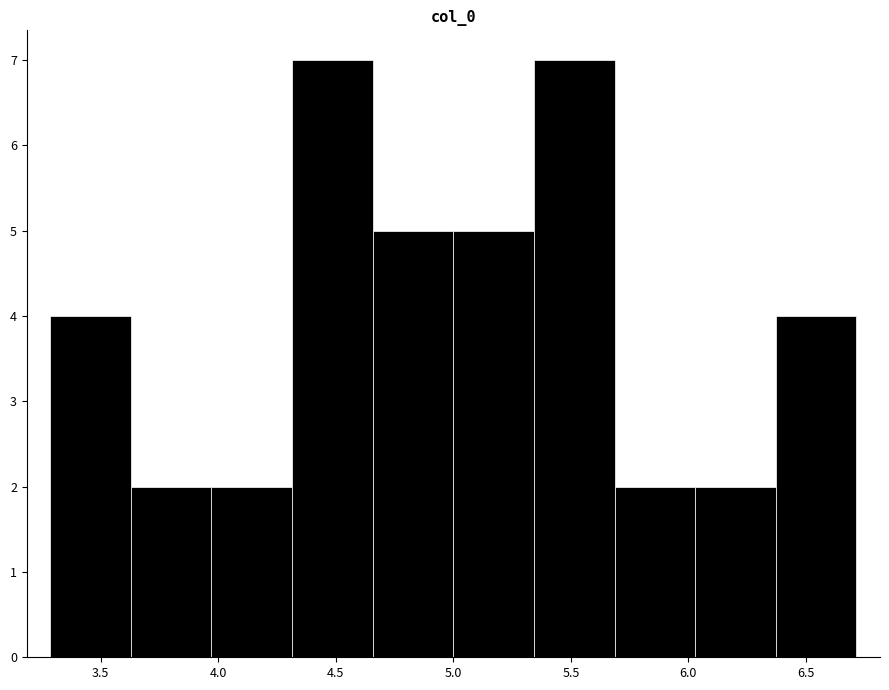

Reading left to right, list every bar in this chart as the range it spans on the x-axis followed by its height. Neither the bar edges nor the heights are printed on the chart, so give them approximately, as read against the axes.

3.30 to 3.65: 4
3.65 to 3.95: 2
3.95 to 4.30: 2
4.30 to 4.65: 7
4.65 to 5.00: 5
5.00 to 5.35: 5
5.35 to 5.70: 7
5.70 to 6.05: 2
6.05 to 6.35: 2
6.35 to 6.70: 4